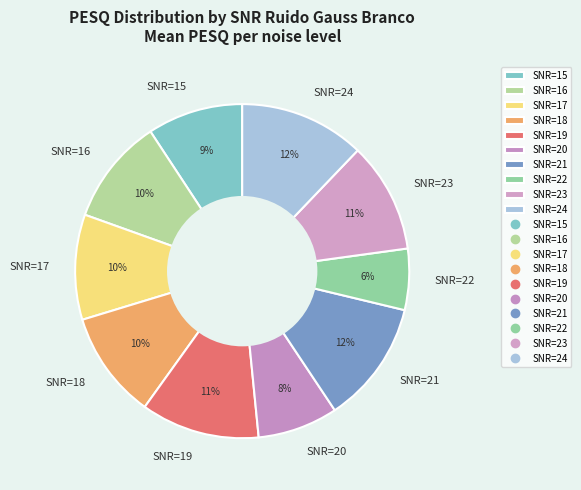

Between SNR=23 and SNR=21, which is larger?

SNR=21